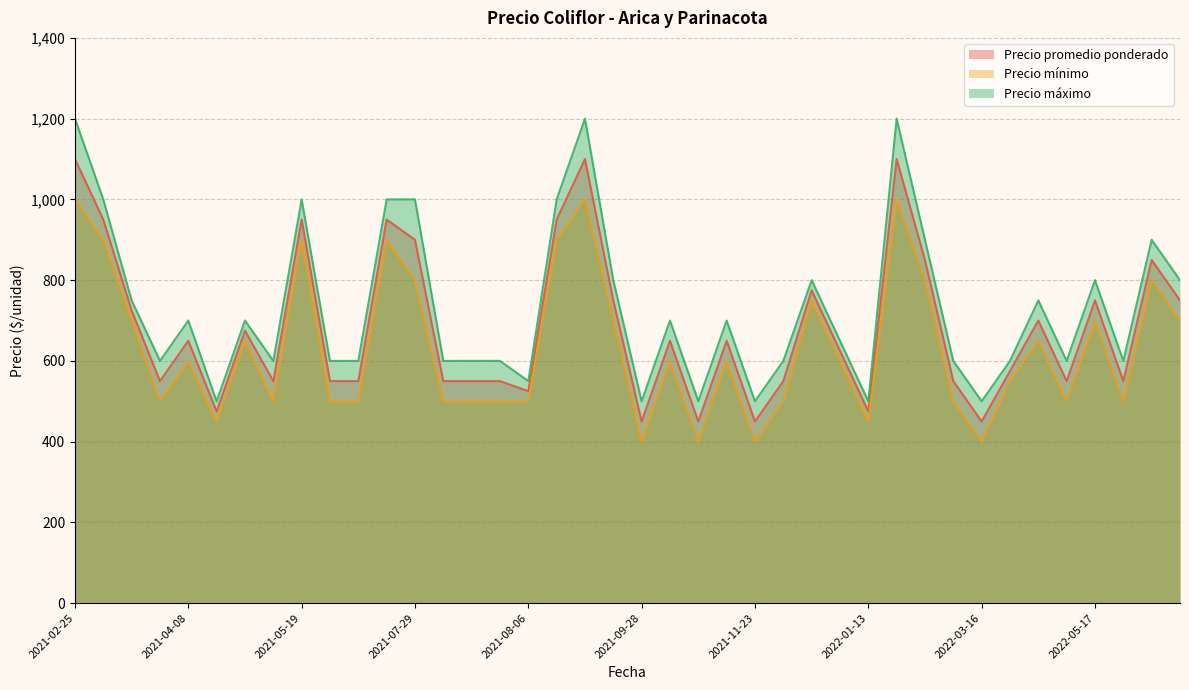

Does the chart display data point markers on the line(s)?

No